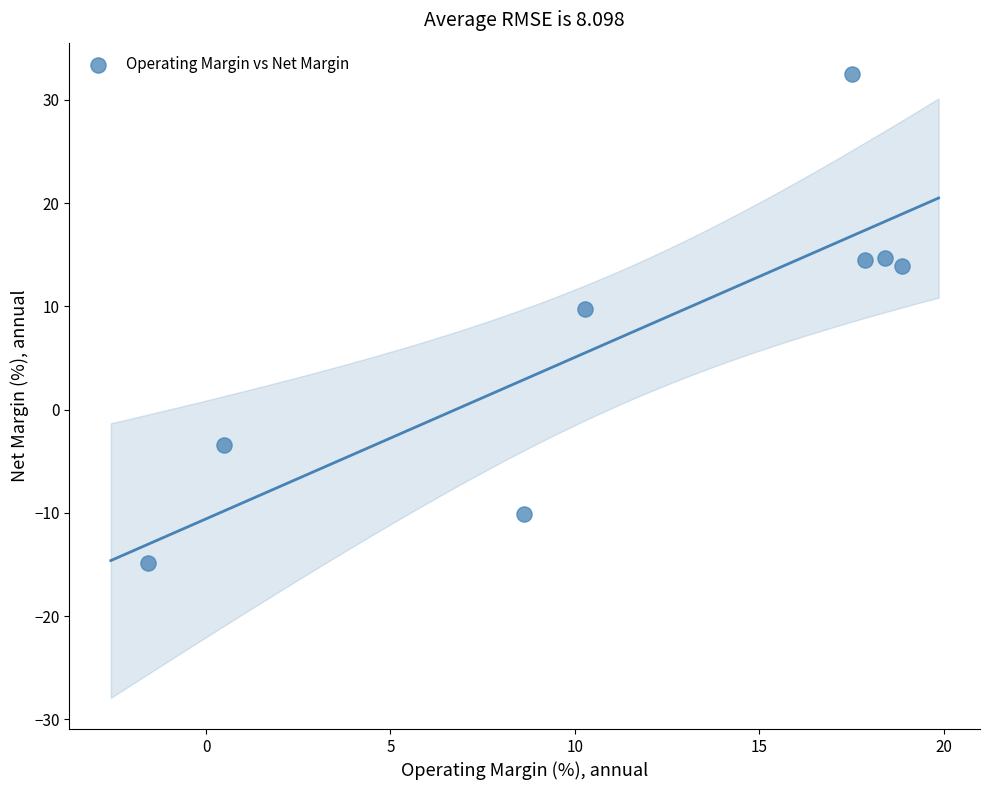

What Y value in the scatter plot is closest to 8?

9.8